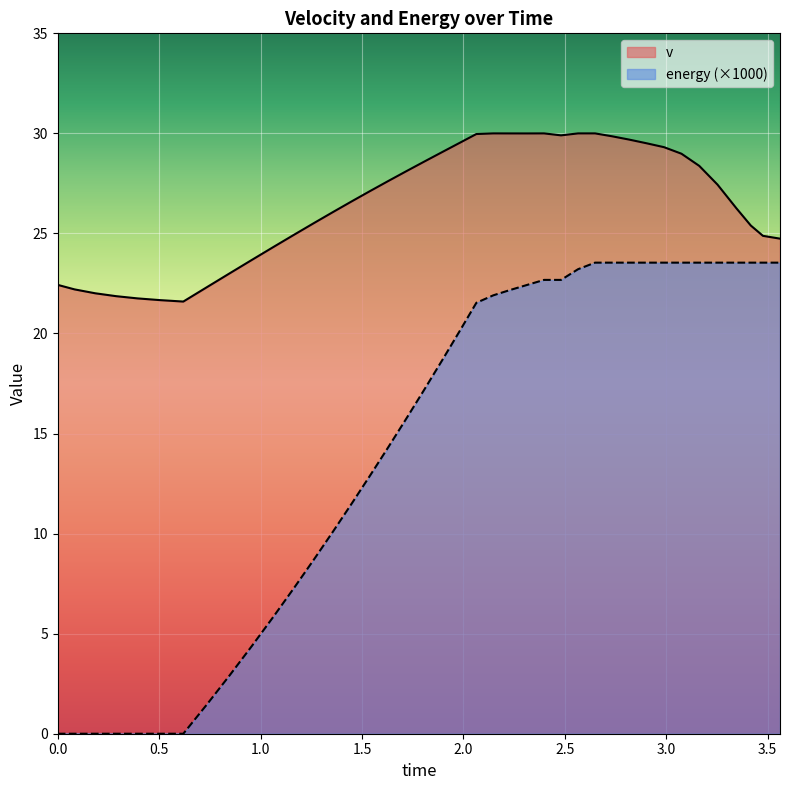

At how many categories does at least one series exceed 26?

24